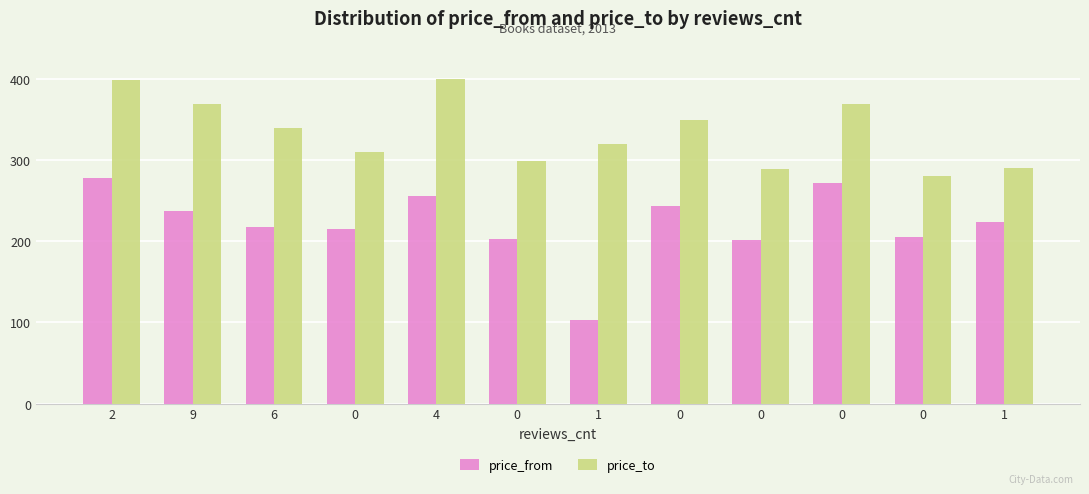

Which series has the largest range (max minus min)?

price_from